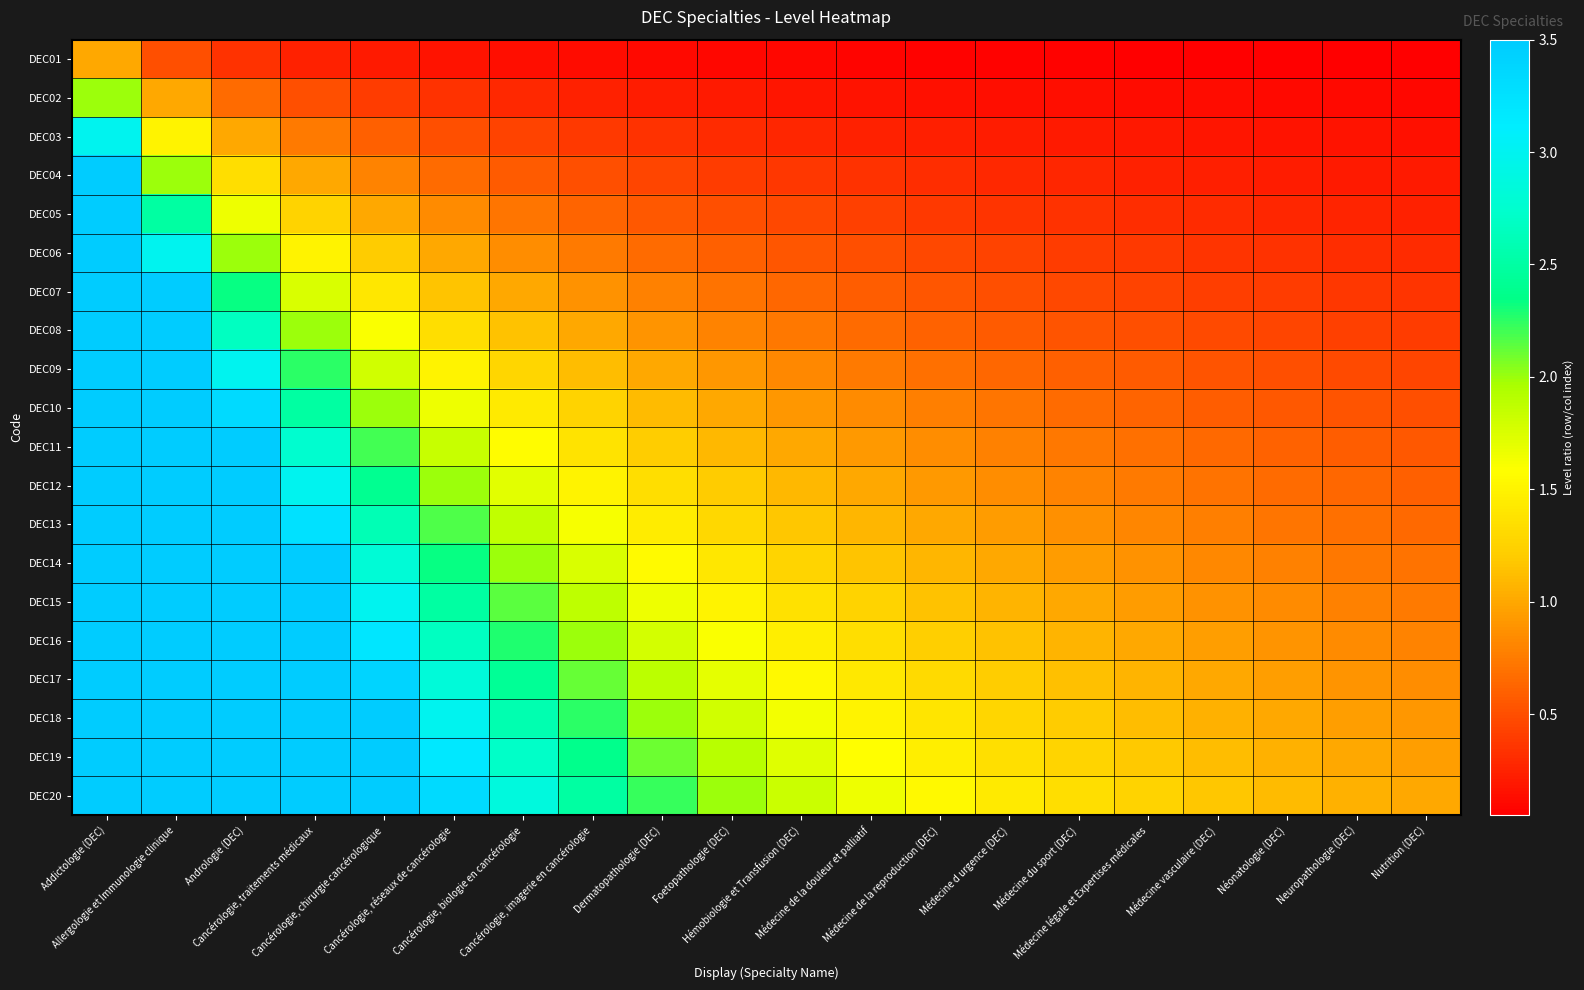

How many categories are shown in the chart?

20